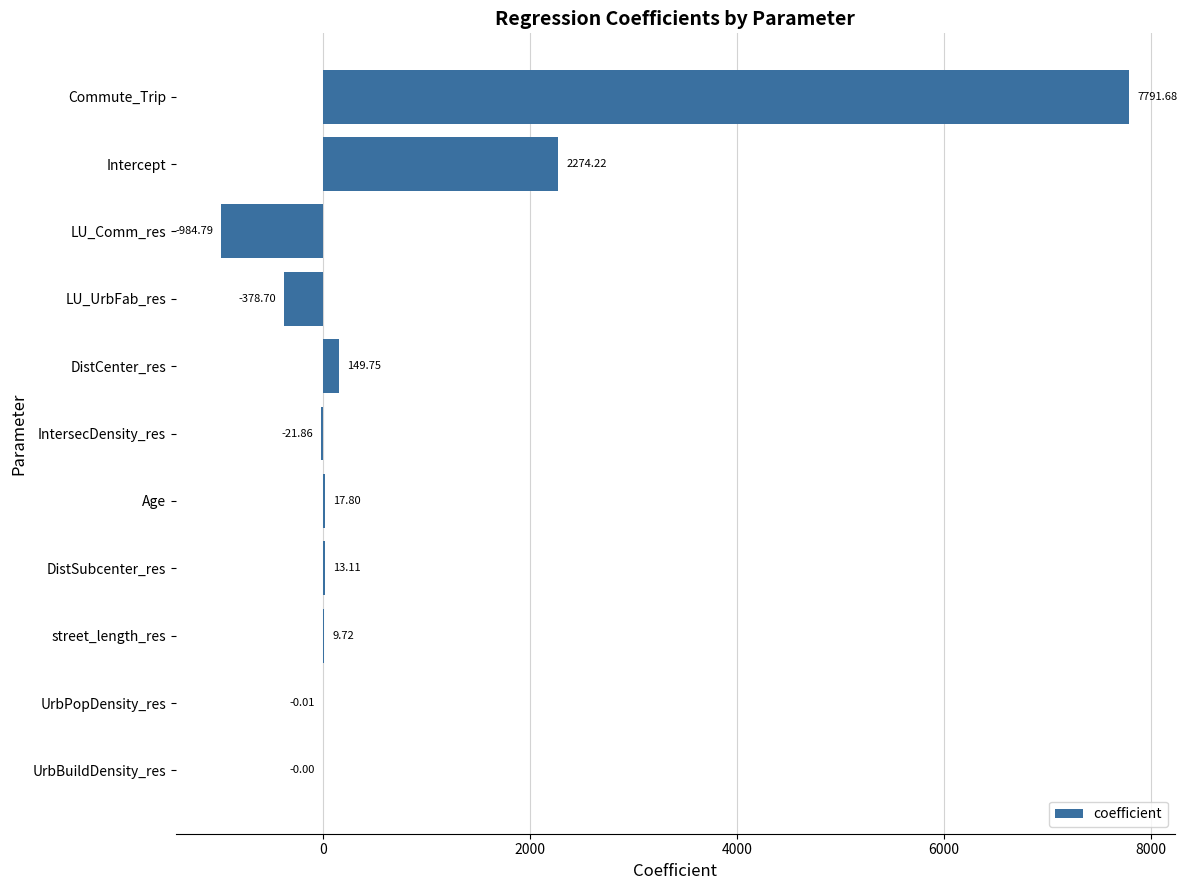

What is the average value?

806.4